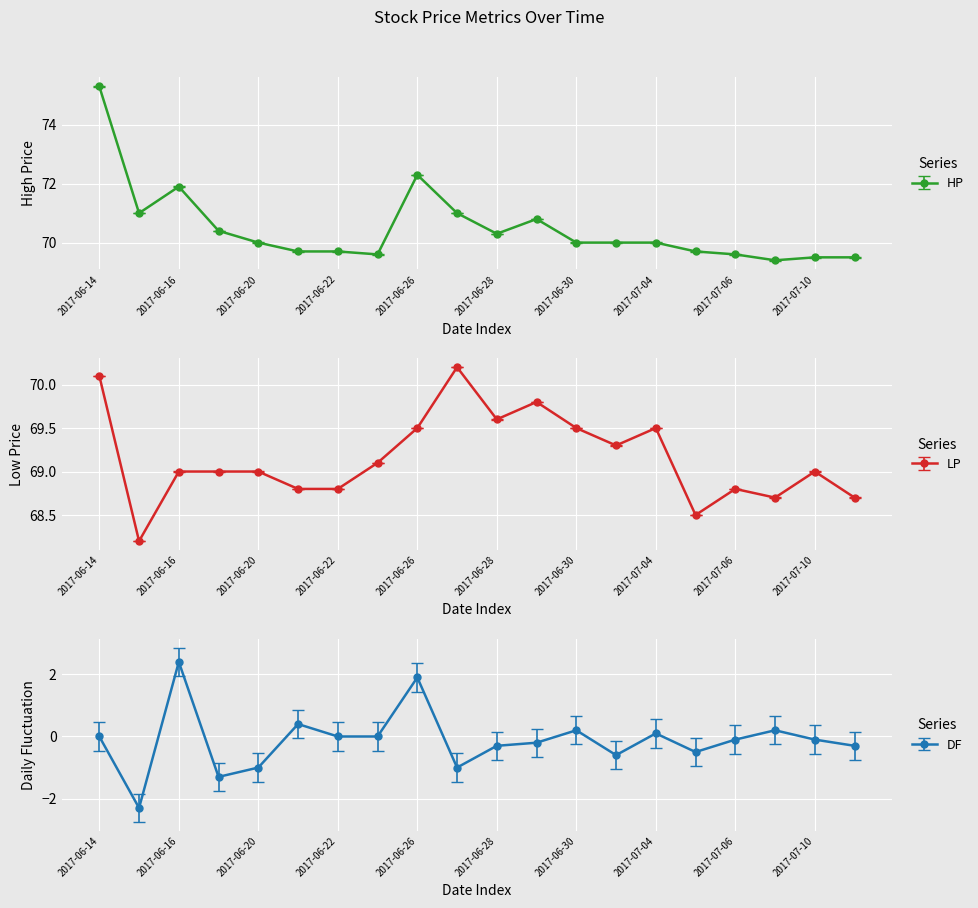

Rank the series by their maximum value, from highest to lowest.

HP, LP, DF